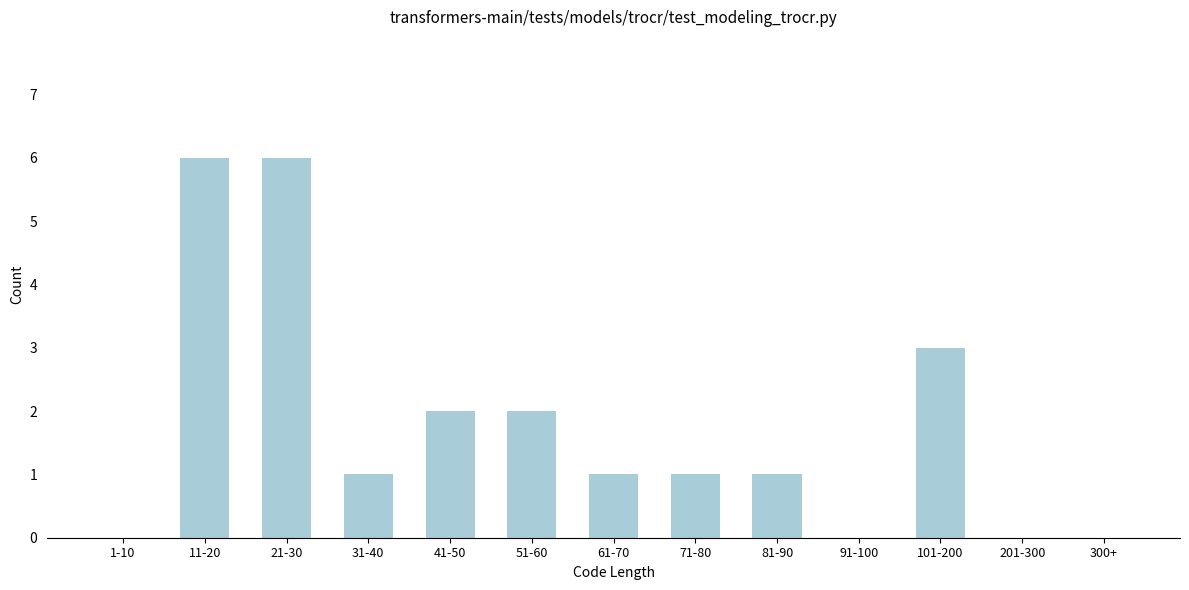

Reading left to right, what are all the values shown in this chart?

1-10=0	11-20=6	21-30=6	31-40=1	41-50=2	51-60=2	61-70=1	71-80=1	81-90=1	91-100=0	101-200=3	201-300=0	300+=0